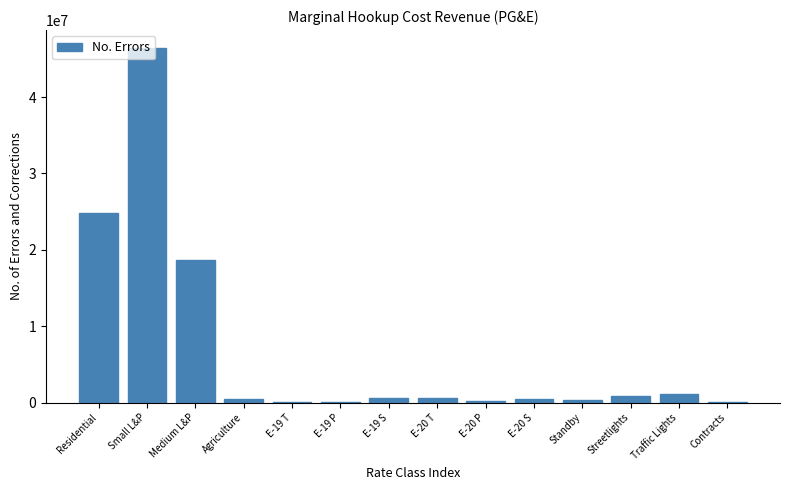

What is the sum of all values?

94706904.5